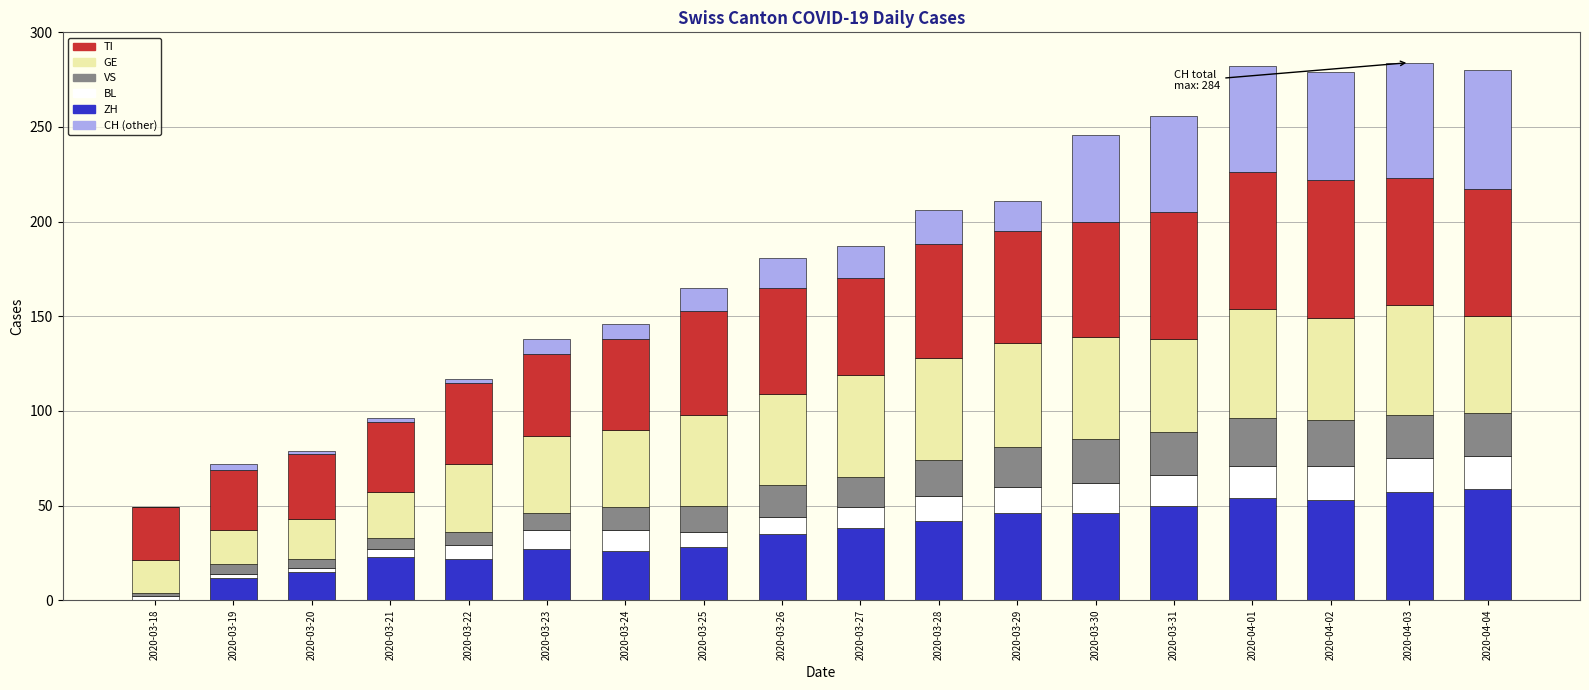

What is the total value across all series at 2020-03-29?

211